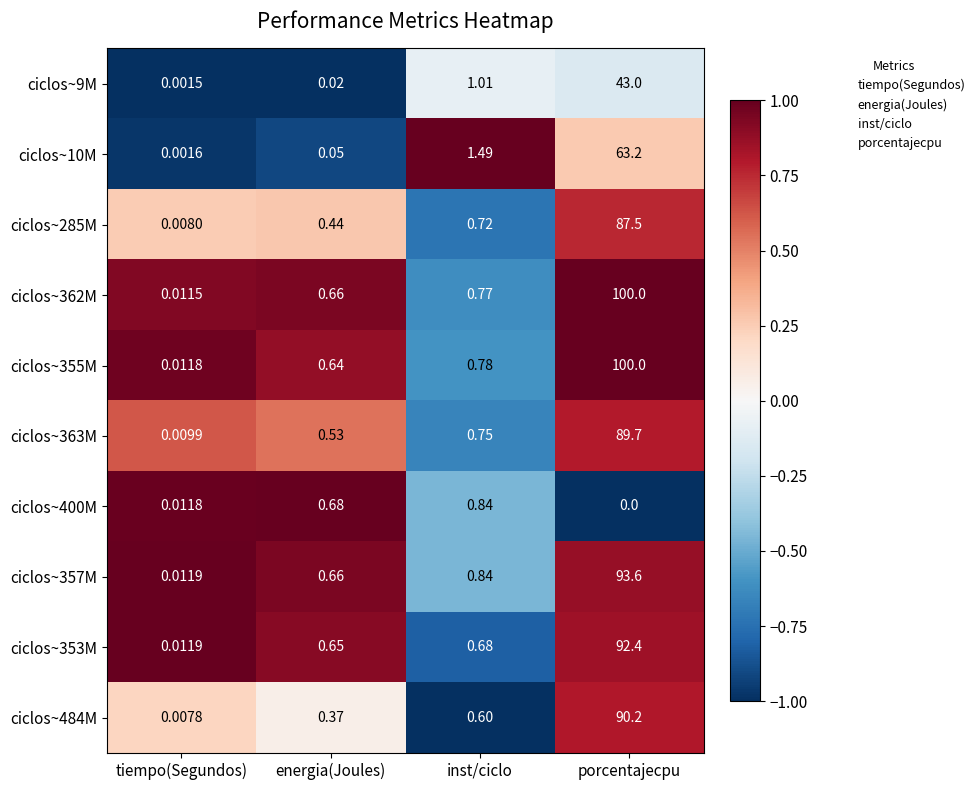

List the labels in order of ciclos~10M value, largest first.

porcentajecpu, inst/ciclo, energia(Joules), tiempo(Segundos)